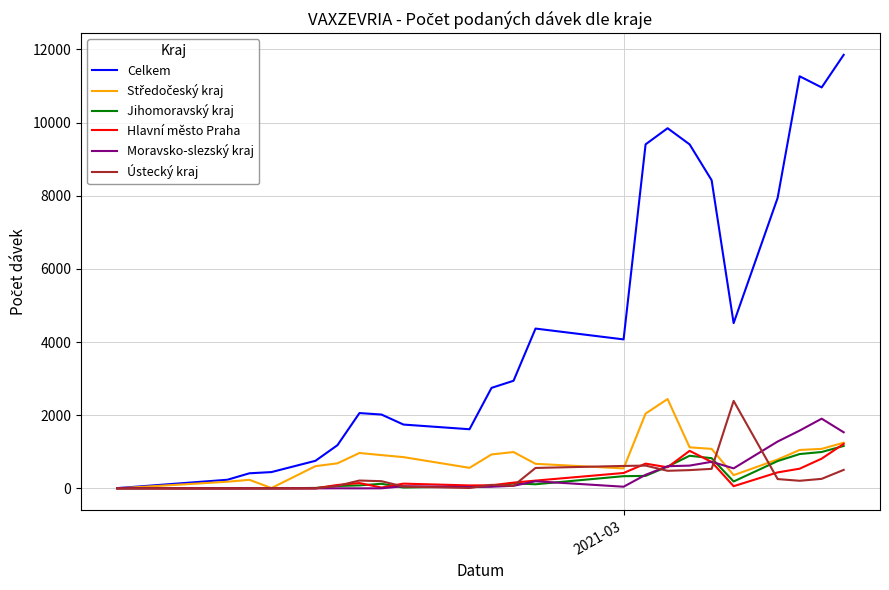

Which series has the widest spread of values?

Celkem